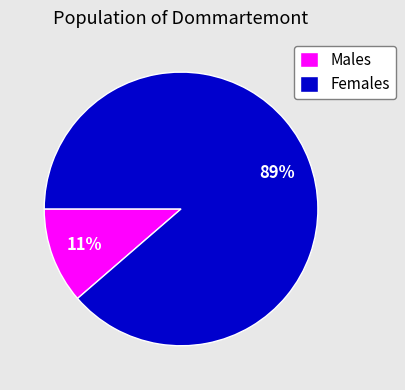

To the nearest percent, what is the average slice percentage?

50%